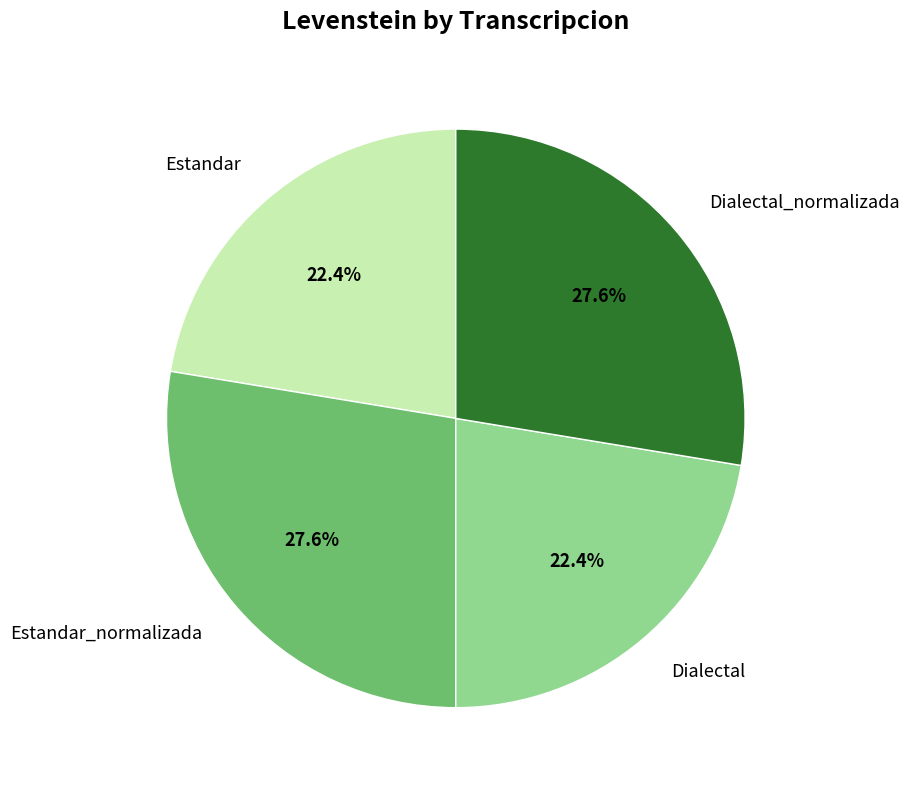

Does Estandar_normalizada account for over 50% of the chart?

No